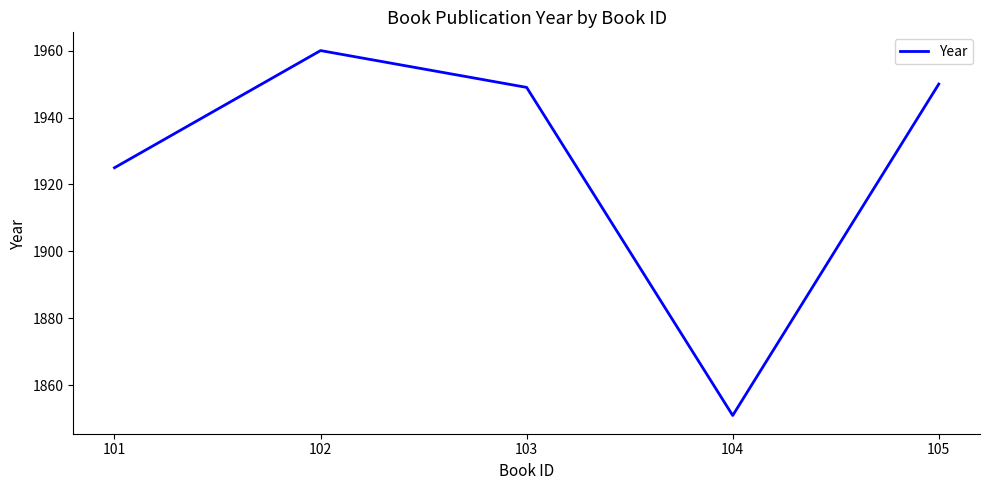

What is the change in value from 101 to 104?

-74